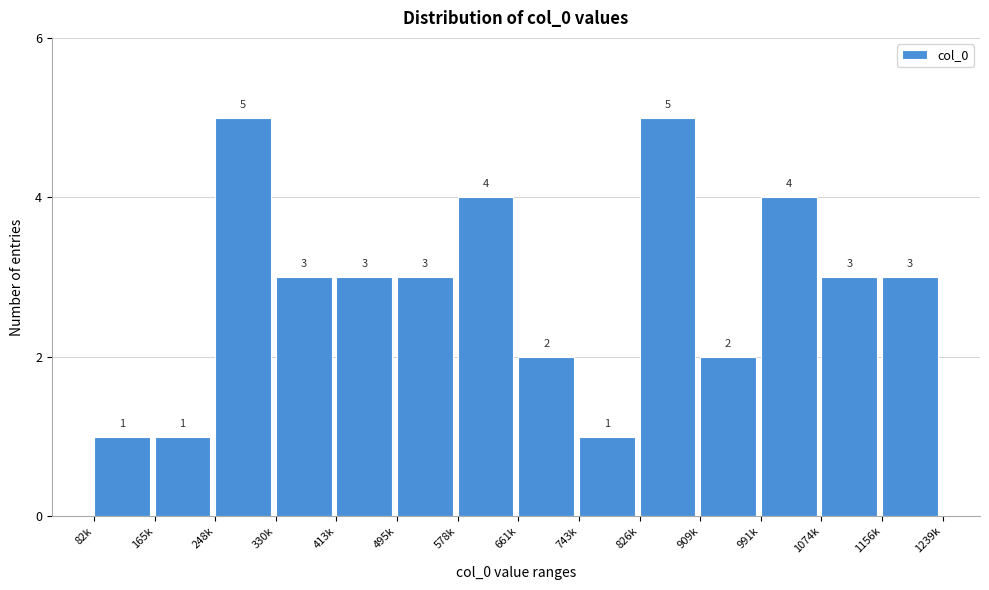

Reading left to right, what are all the values shown in this chart?

82k=1	165k=1	248k=5	330k=3	413k=3	495k=3	578k=4	661k=2	743k=1	826k=5	909k=2	991k=4	1074k=3	1156k=3